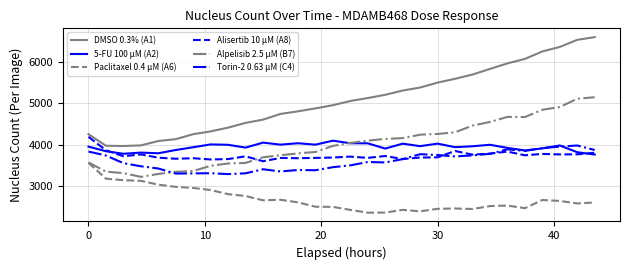

What is the minimum value shown in the chart?

2347.5